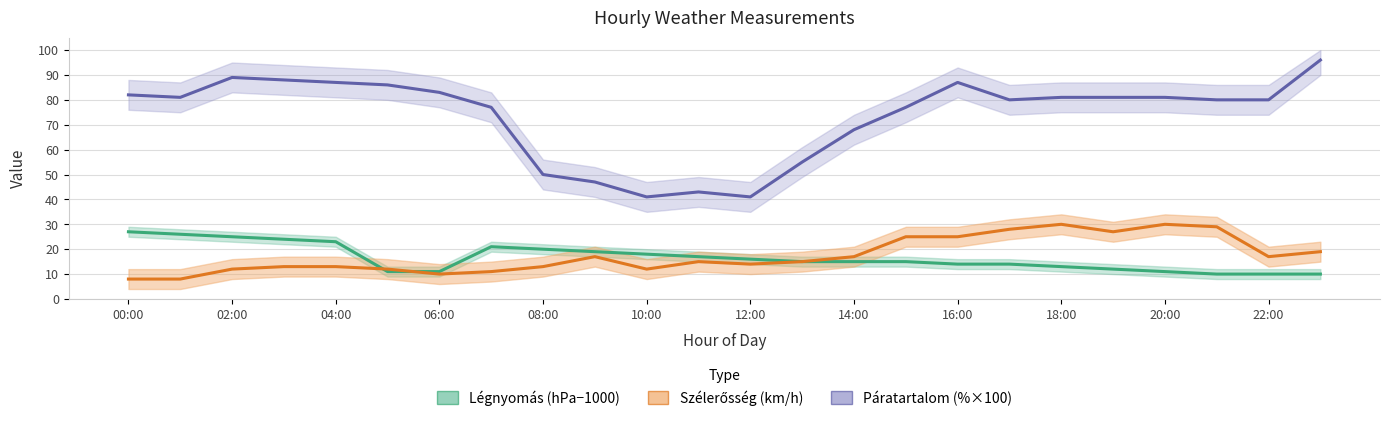

How many interior local peaks does the Szélerősség (km/h) series have?

4